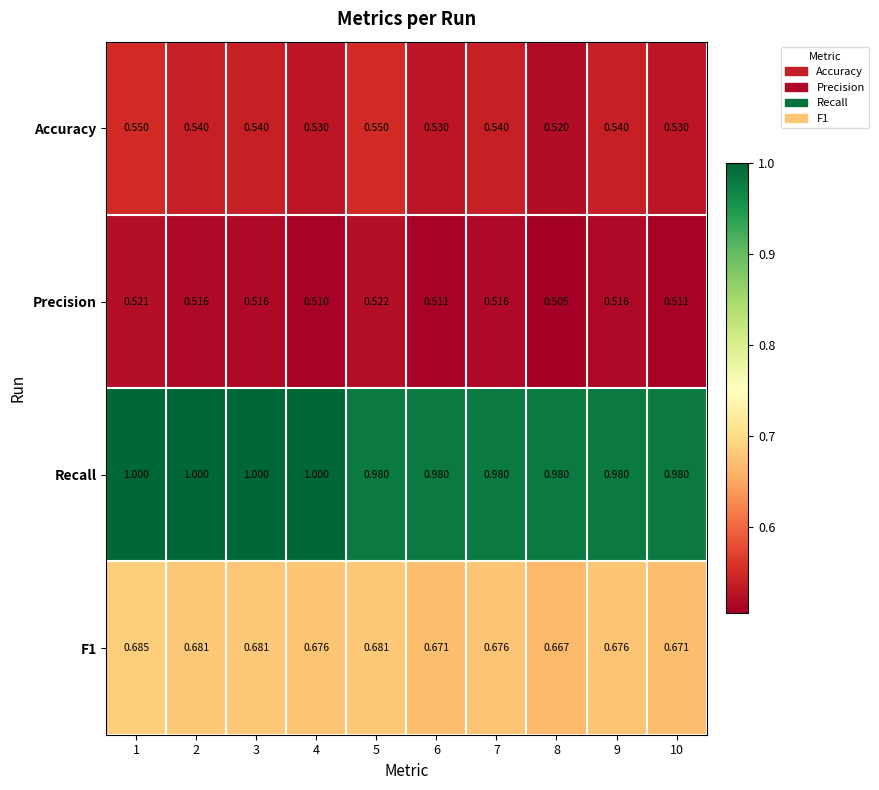

What is the total value across all series at 5?

2.7